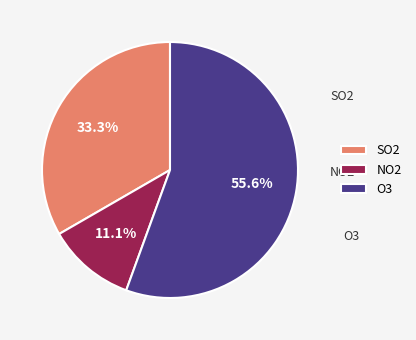

How many slices are in this pie chart?

3